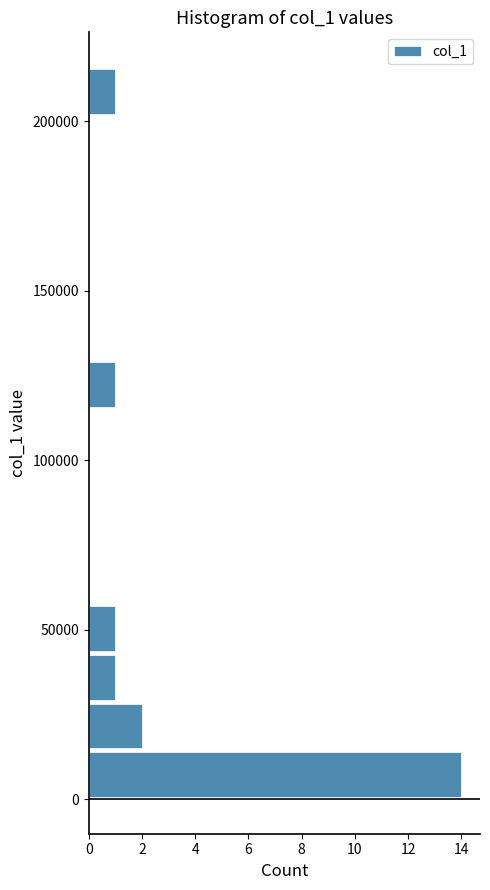

Around what value on the y-axis is the longest bar? Give the approximate position of its centre, as read against the axis.

5000